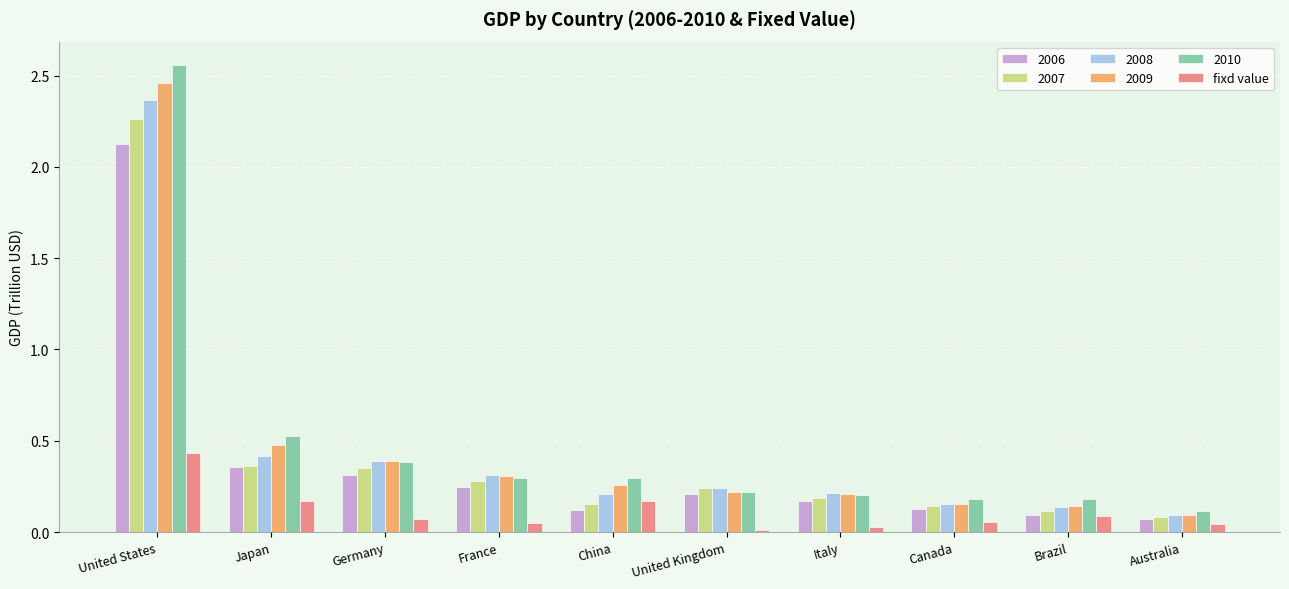

Is the value of 2008 at United Kingdom greater than the value of 2010 at Australia?

Yes